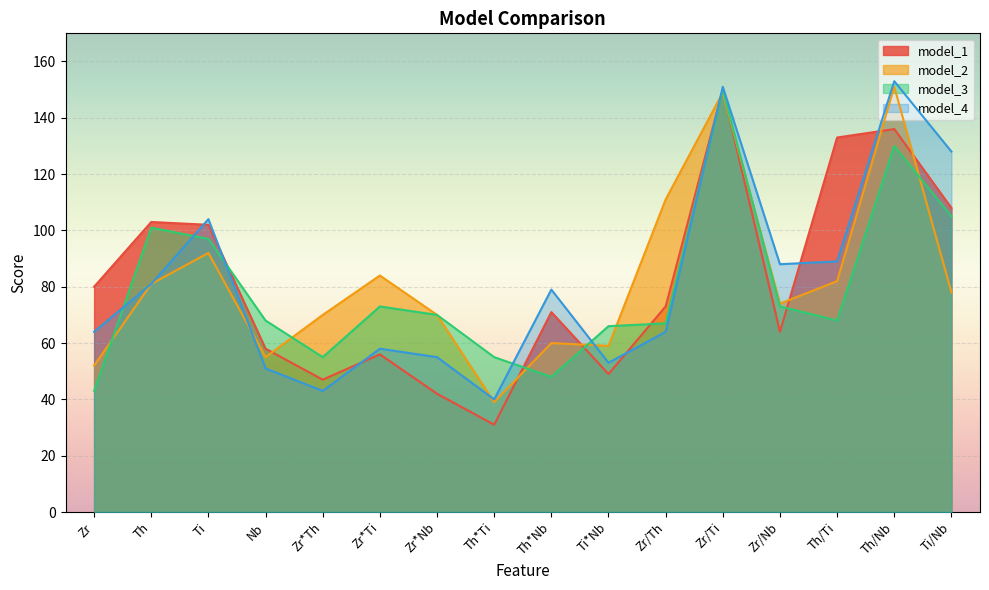

What are all the series names shown in the legend?

model_1, model_2, model_3, model_4